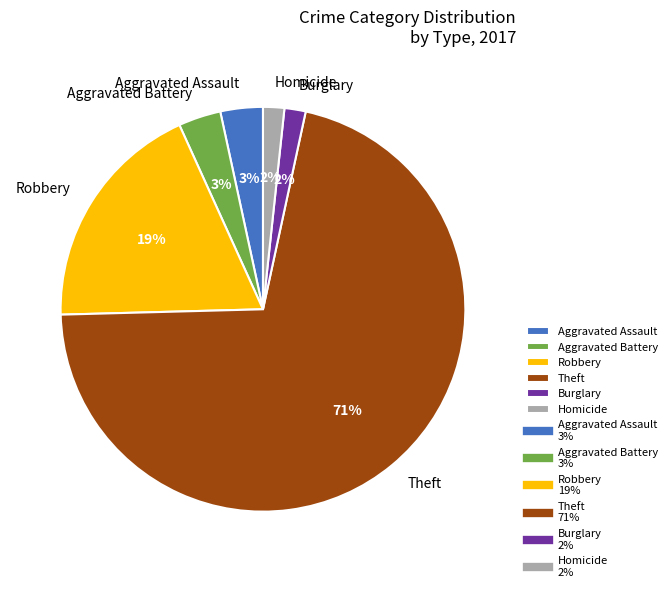

Is it true that Aggravated Assault is 3% of the pie?

True